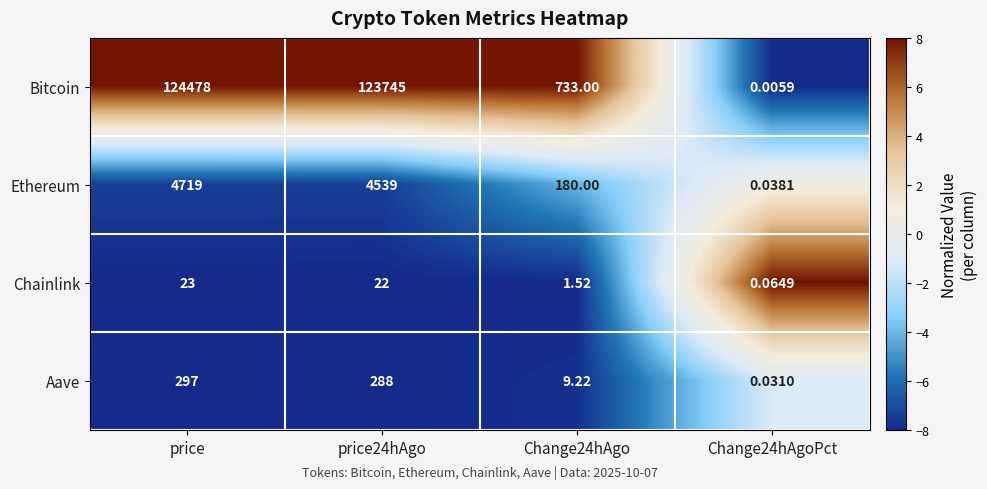

At which label does Ethereum first exceed 4539?

price